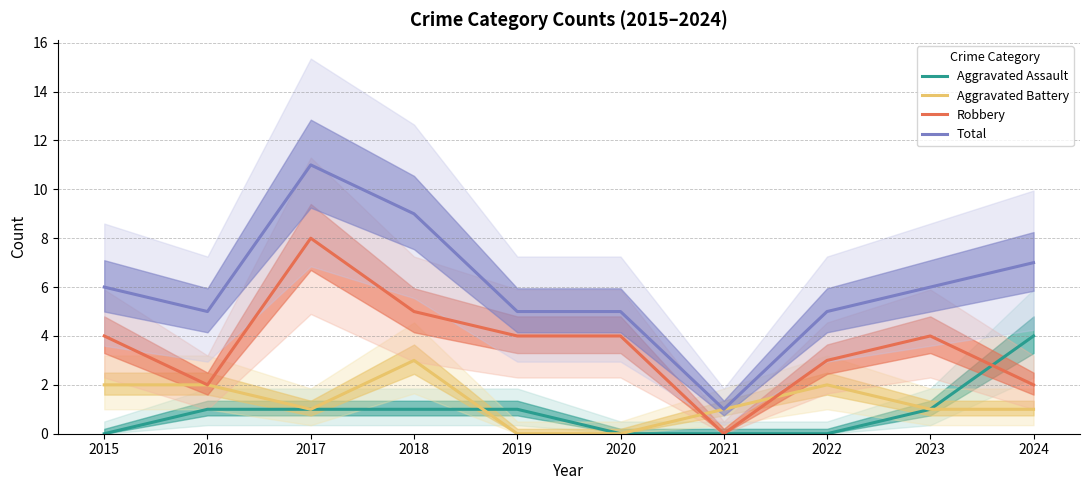

Which category has the lowest value in the Aggravated Battery series?

2019